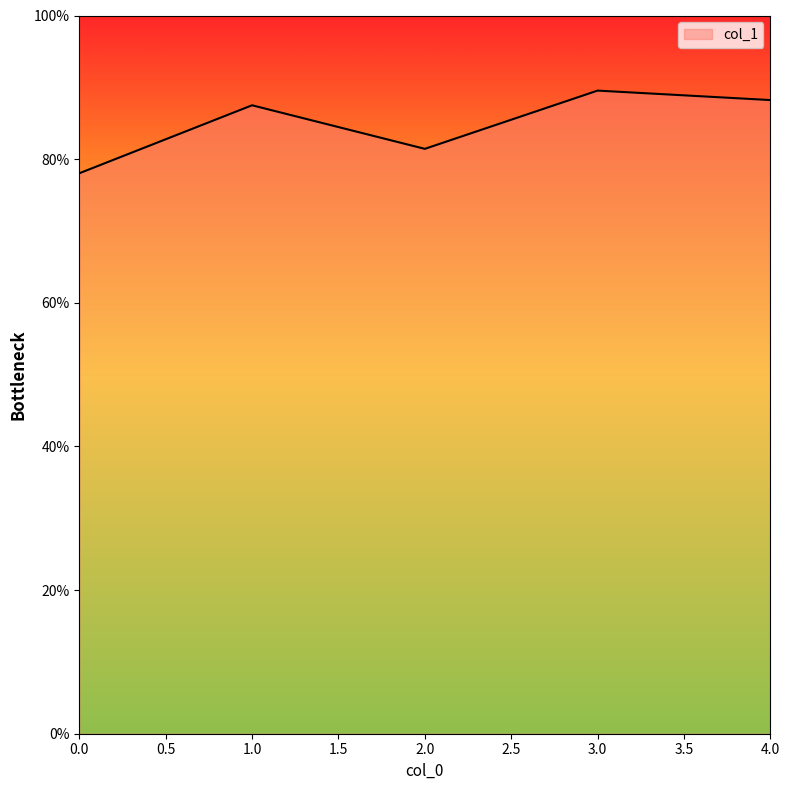

What position from the right is 0.0?

5